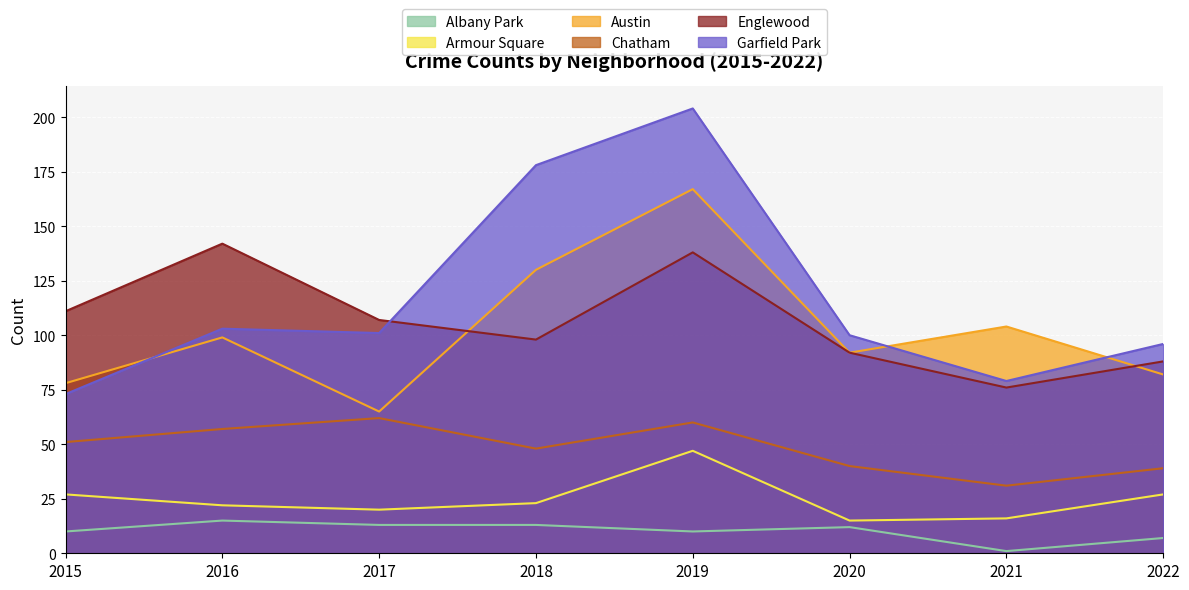

Which series has the widest spread of values?

Garfield Park